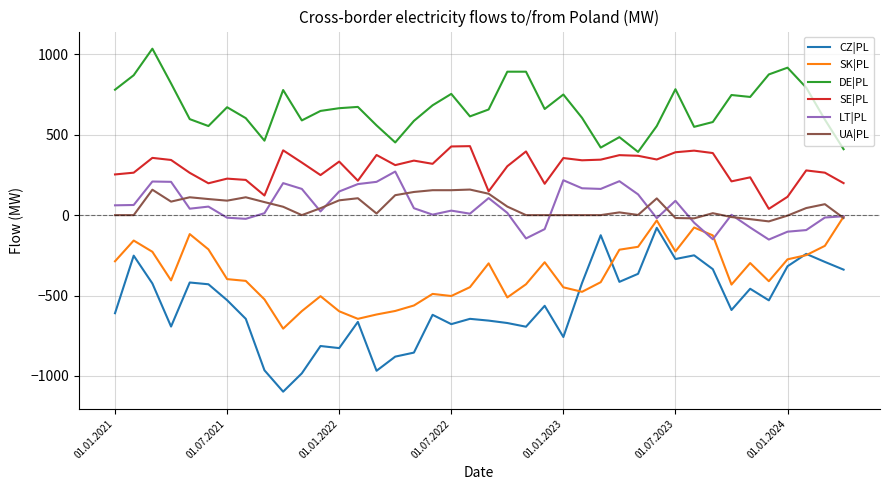

Which series has the largest total across all categories?

DE|PL